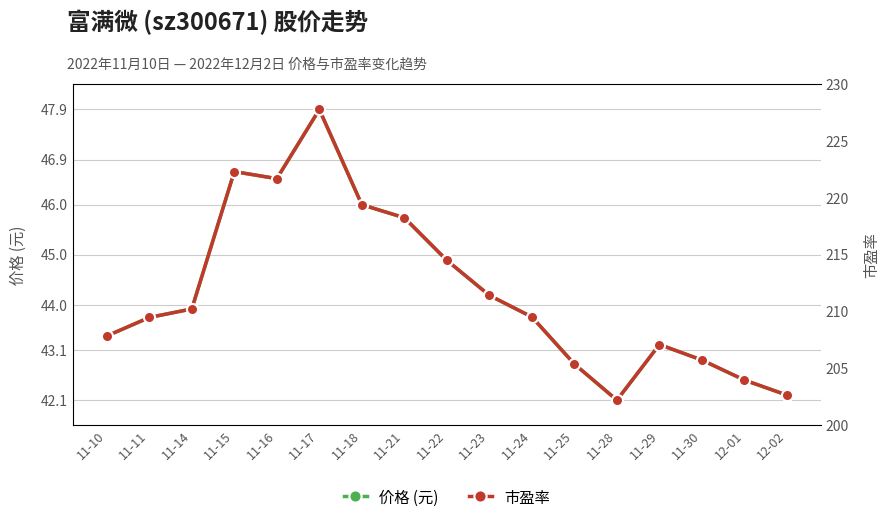

Reading right to left, transcribe all the data shown in this chart.

价格 (元): 12-02=42.2	12-01=42.5	11-30=42.9	11-29=43.2	11-28=42.1	11-25=42.8	11-24=43.8	11-23=44.2	11-22=44.9	11-21=45.7	11-18=46.0	11-17=47.9	11-16=46.5	11-15=46.7	11-14=43.9	11-11=43.8	11-10=43.4
市盈率: 12-02=42.2	12-01=42.5	11-30=42.9	11-29=43.2	11-28=42.1	11-25=42.8	11-24=43.8	11-23=44.2	11-22=44.9	11-21=45.7	11-18=46.0	11-17=47.9	11-16=46.5	11-15=46.7	11-14=43.9	11-11=43.7	11-10=43.4